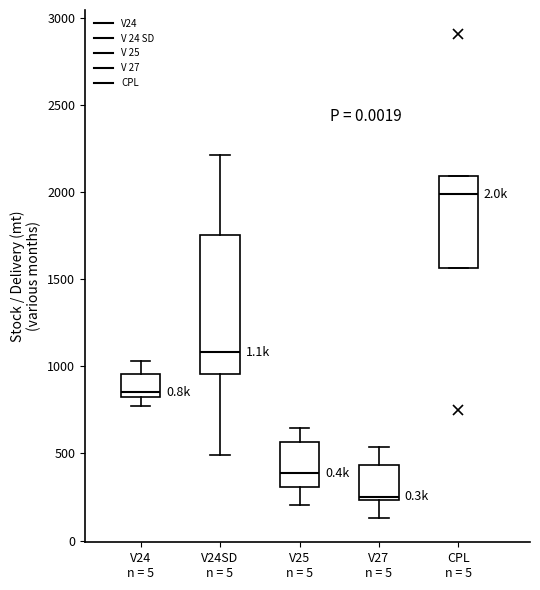

Reading left to right, read every box against the y-axis: the position of its median line, the range the box covers, and the ends of its whiskers. The values are not printed on the chart, so give them approximately, as read against the axis.

V24 n = 5: median 850, box 800 to 950, whiskers 750 to 1050
V24SD n = 5: median 1100, box 950 to 1750, whiskers 500 to 2200
V25 n = 5: median 400, box 300 to 550, whiskers 200 to 650
V27 n = 5: median 250 (just above the box's lower edge), box 250 to 450, whiskers 150 to 550
CPL n = 5: median 2000, box 1550 to 2100, whiskers 1550 to 2100